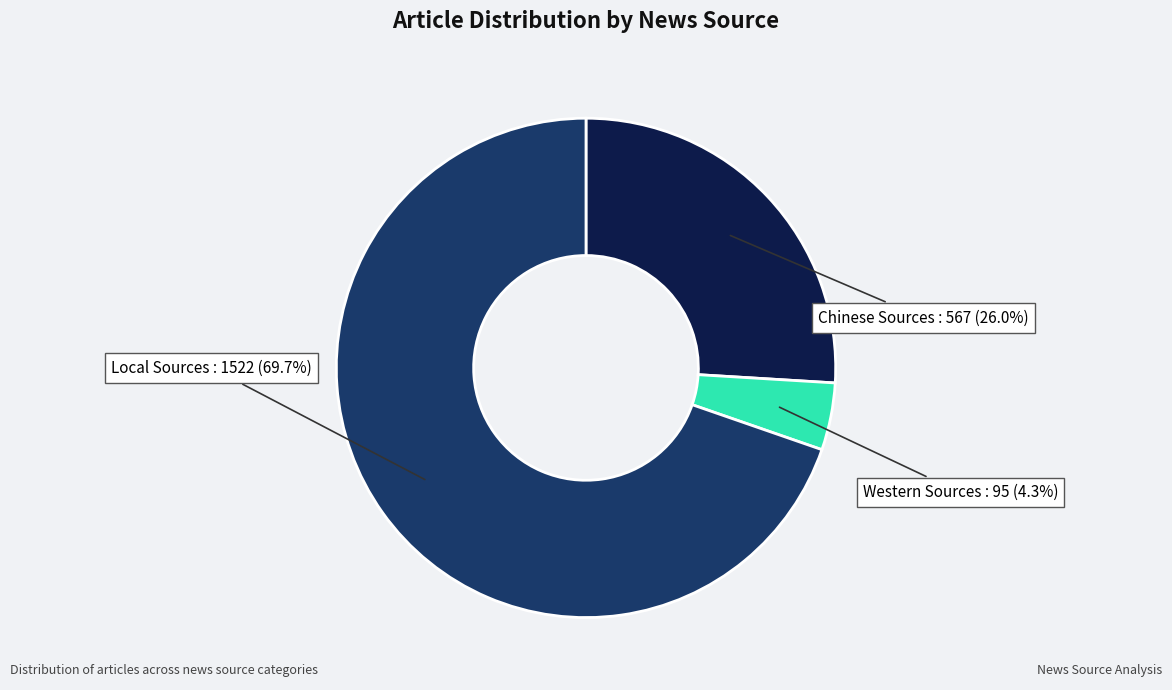

Is there a majority slice in this chart?

Yes